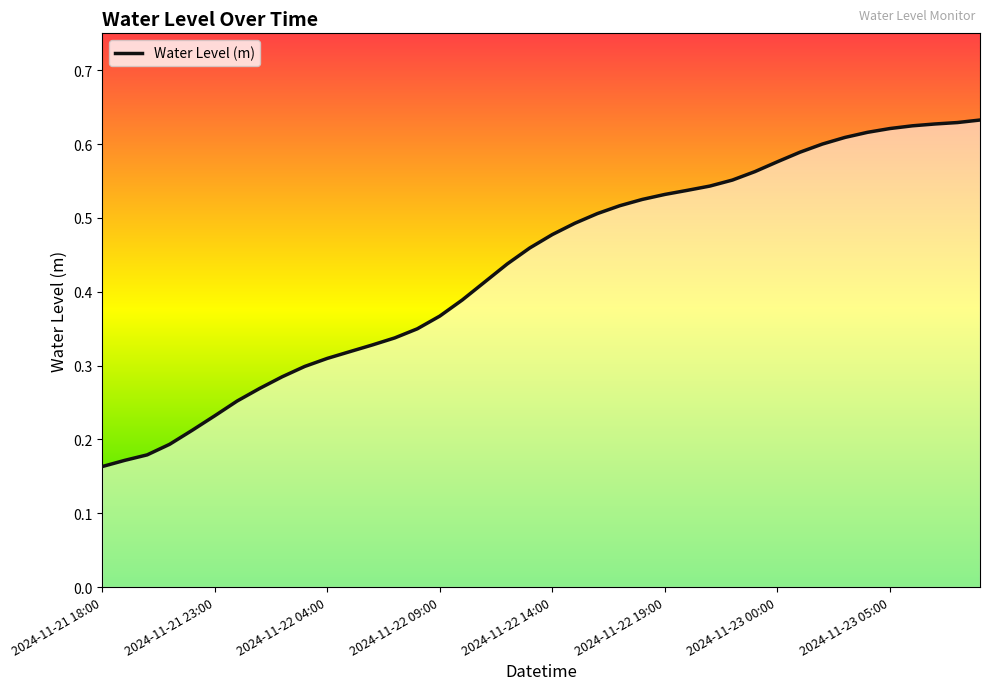

Count the number of categories in the chart.

40